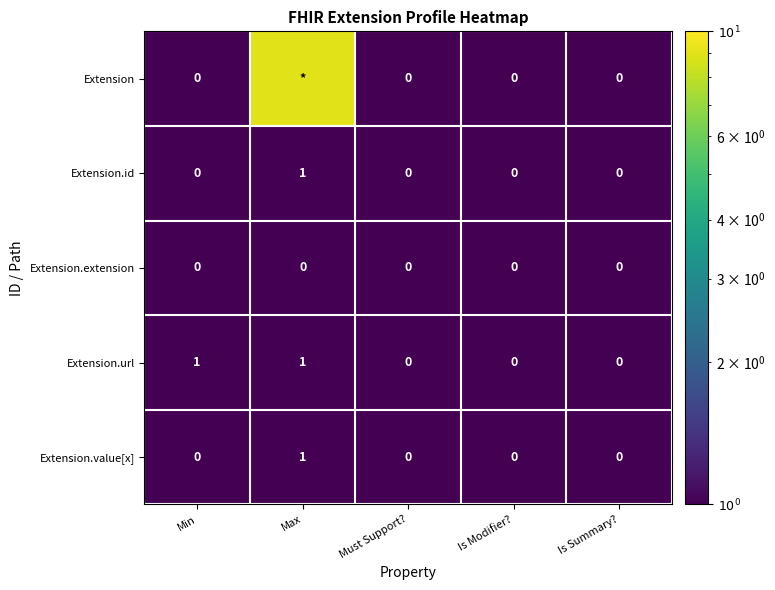

Is it true that Extension.value[x] equals 0.0 at Is Summary??

True